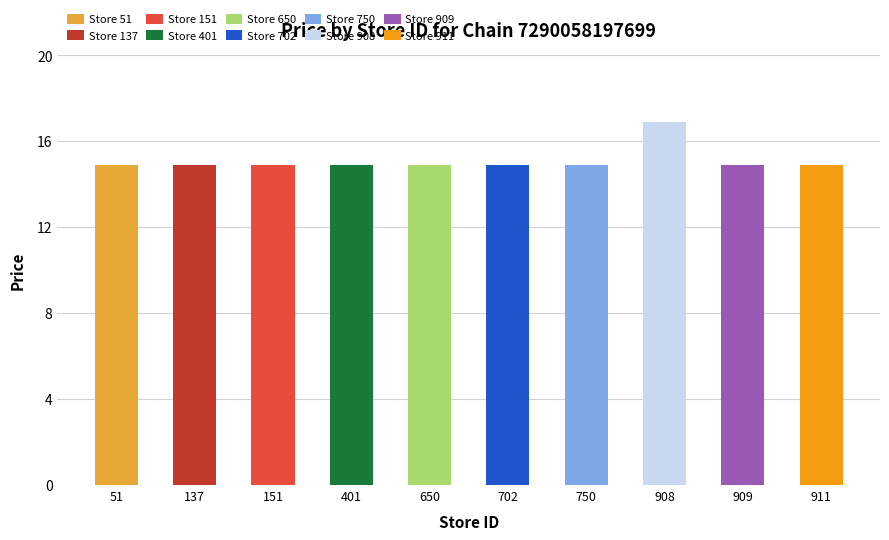

What is the smallest value displayed?

14.9